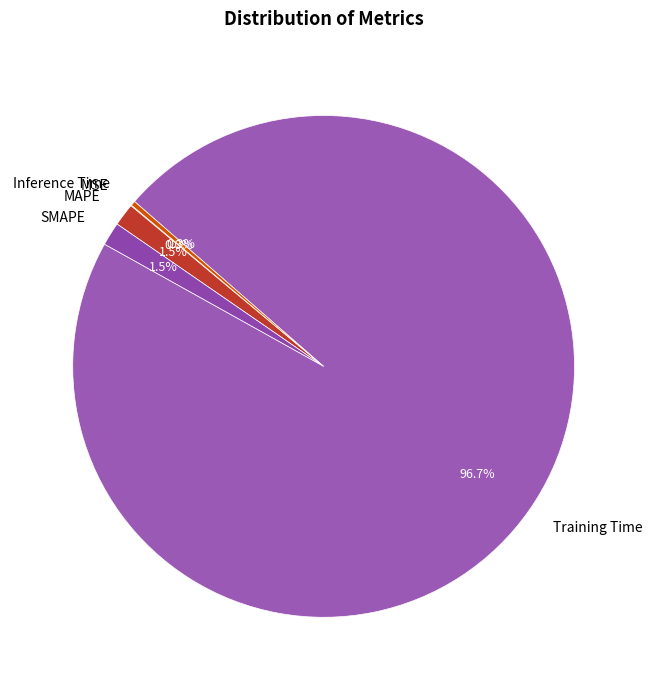

To the nearest percent, what is the difference between the SMAPE and Training Time slice percentages?

95%